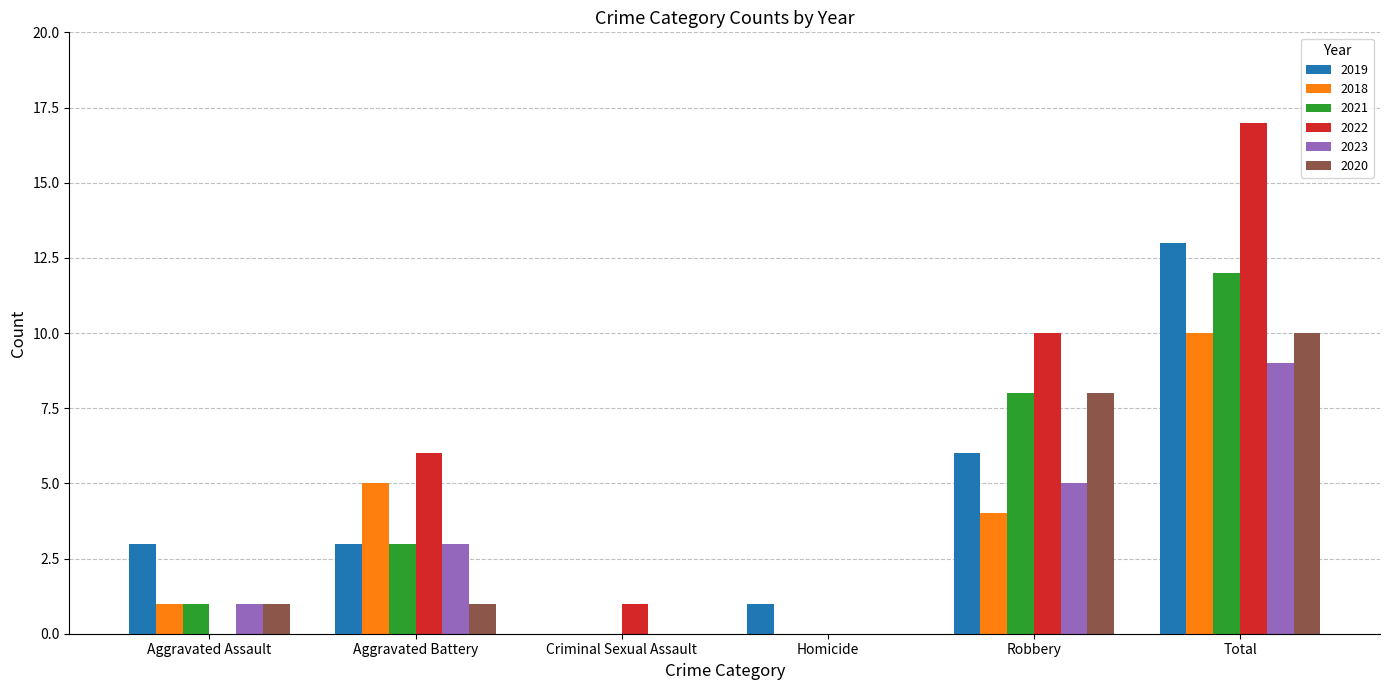

At which category is the sum across all series the highest?

Total